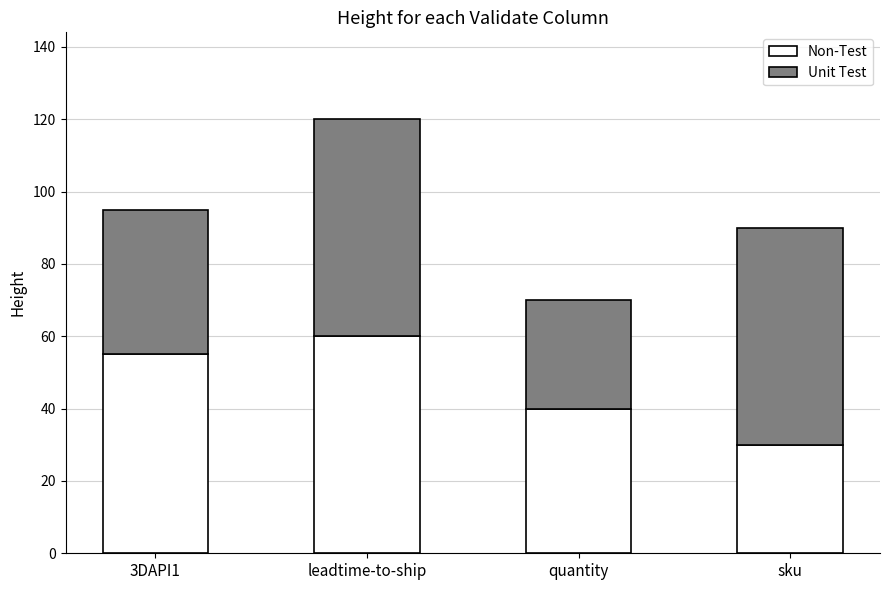

At which category is the sum across all series the highest?

leadtime-to-ship